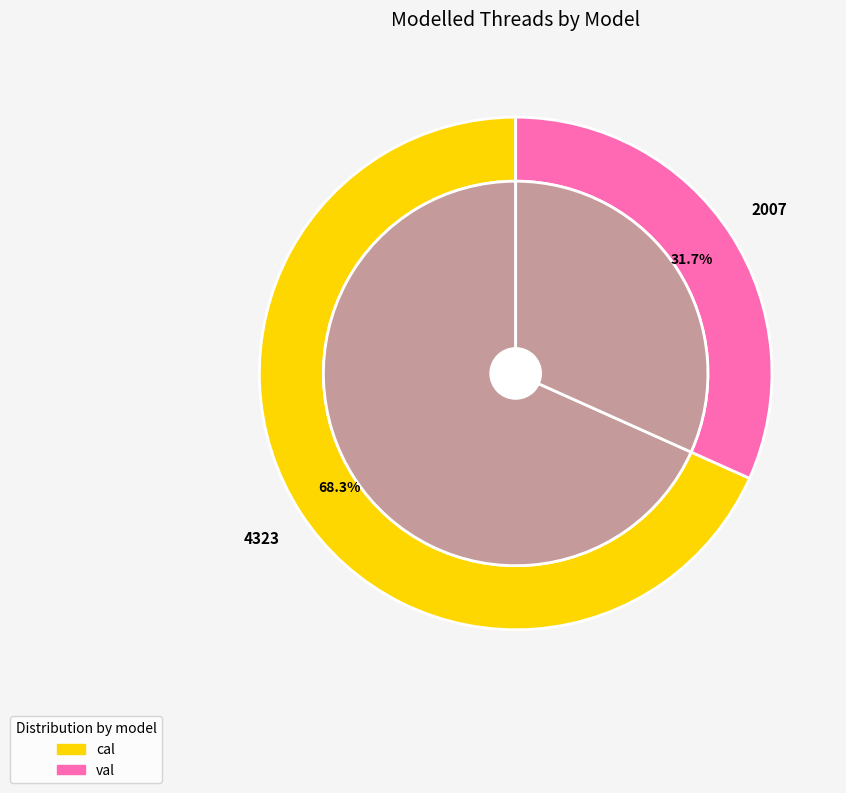

How many segments does this pie chart have?

2